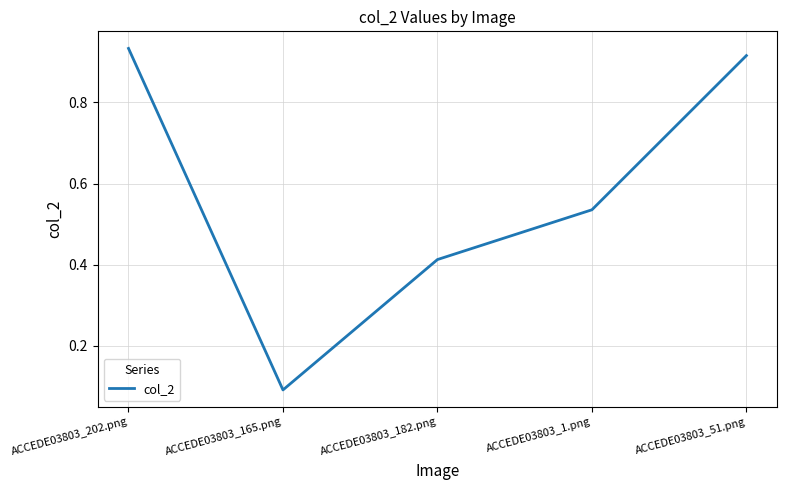

Rank the categories by value from lowest to highest.

ACCEDE03803_165.png, ACCEDE03803_182.png, ACCEDE03803_1.png, ACCEDE03803_51.png, ACCEDE03803_202.png